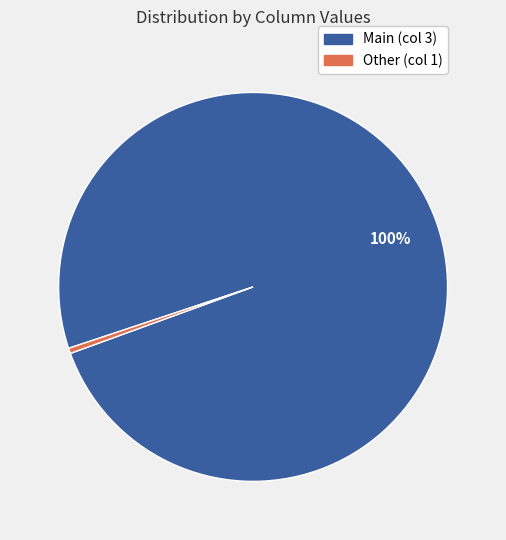

To the nearest percent, what is the average slice percentage?

50%